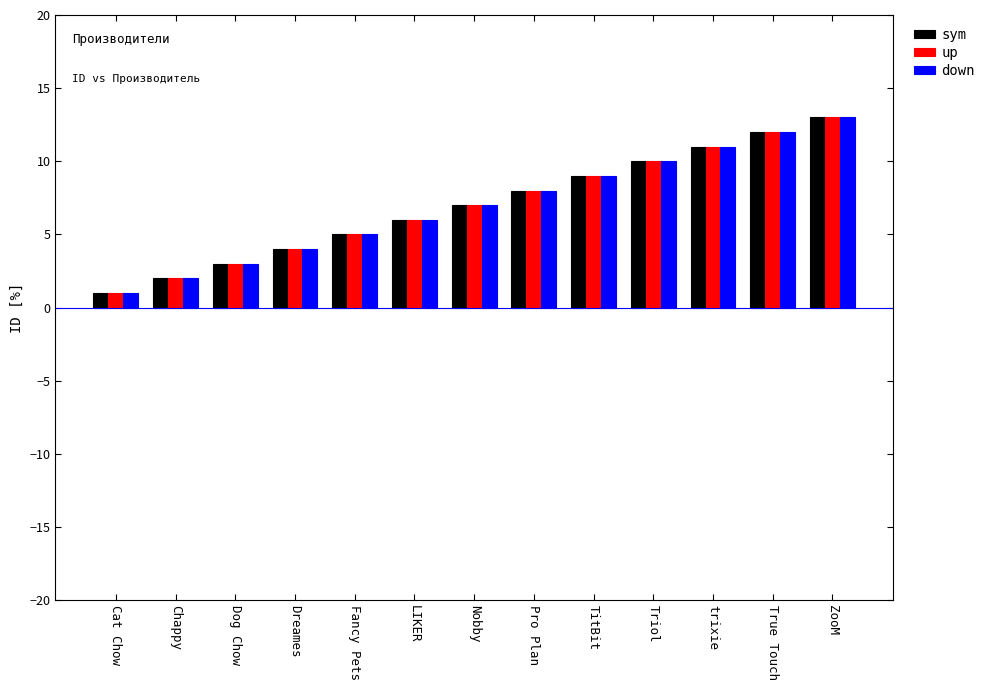

What is the sum of all sym values?

91